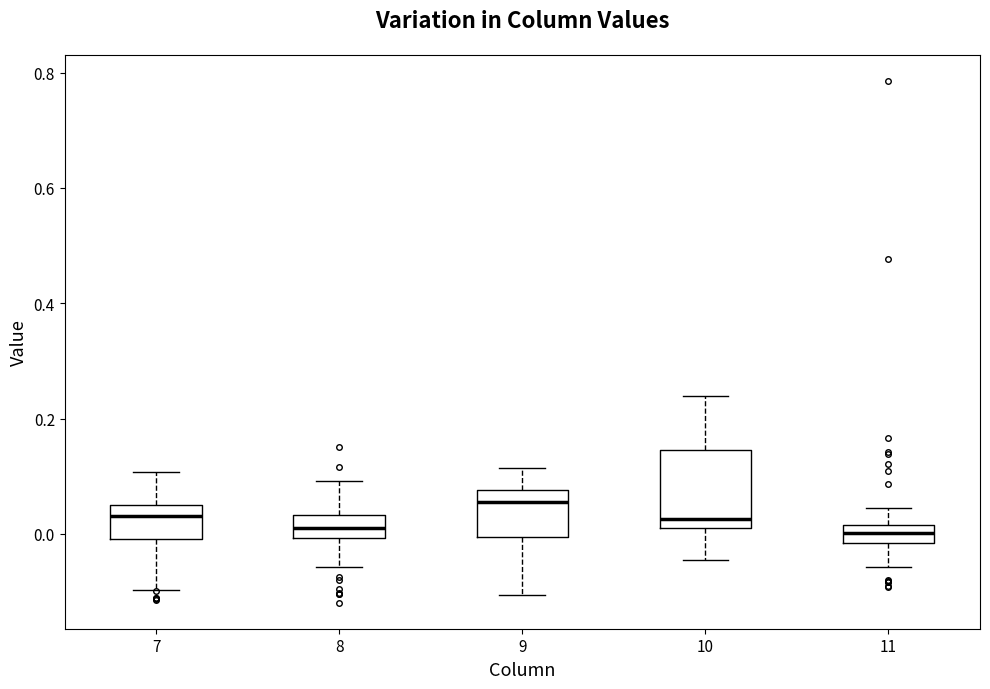

Where is the lower edge of the box at x = 8 on the y-axis? The values are not printed on the chart, so give them approximately, as read against the axis.

0.00